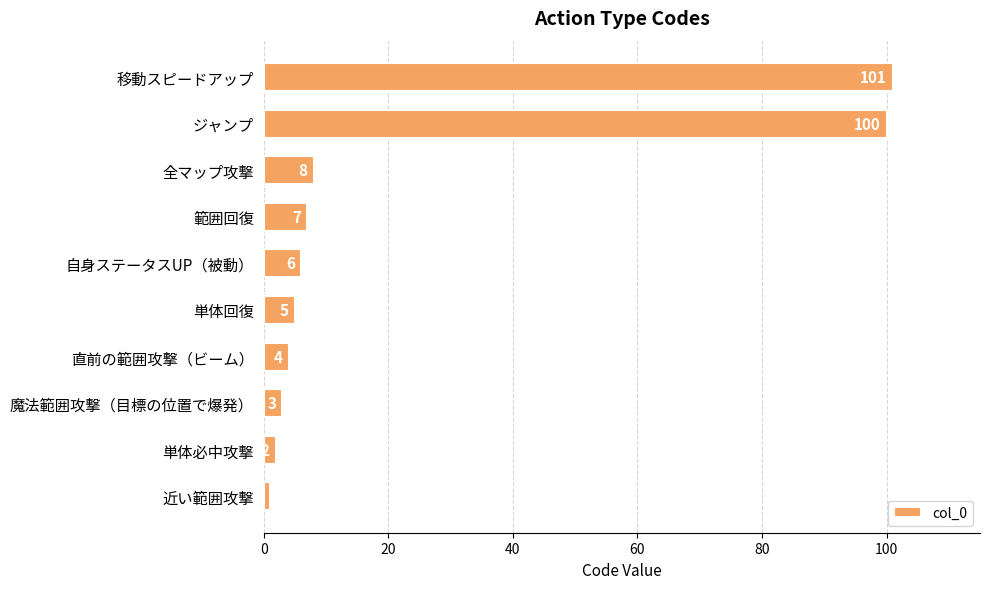

At which label is the value closest to 51?

全マップ攻撃